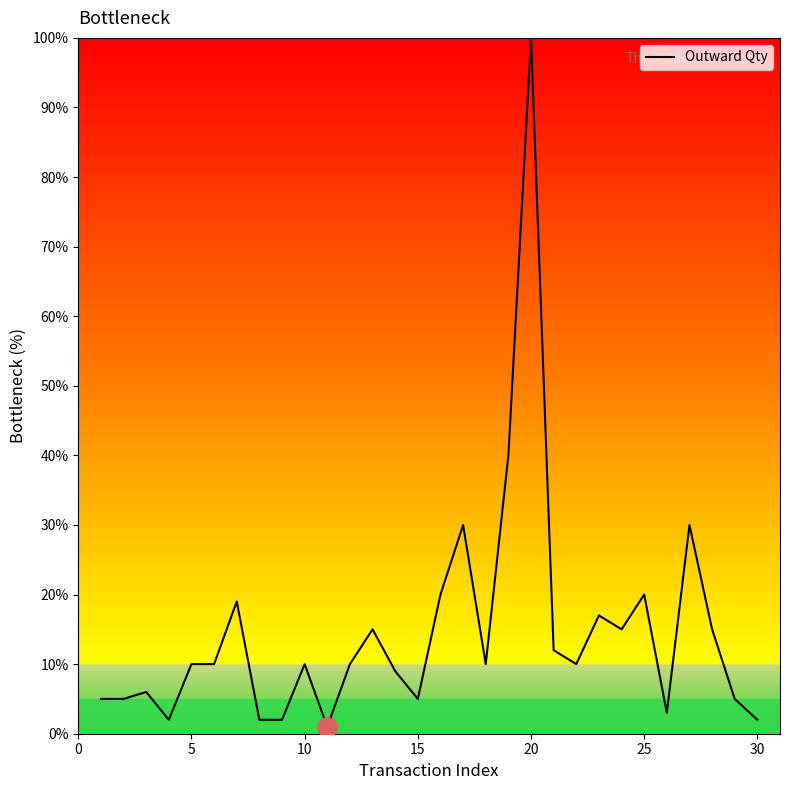

What is the maximum value shown in the chart?

100